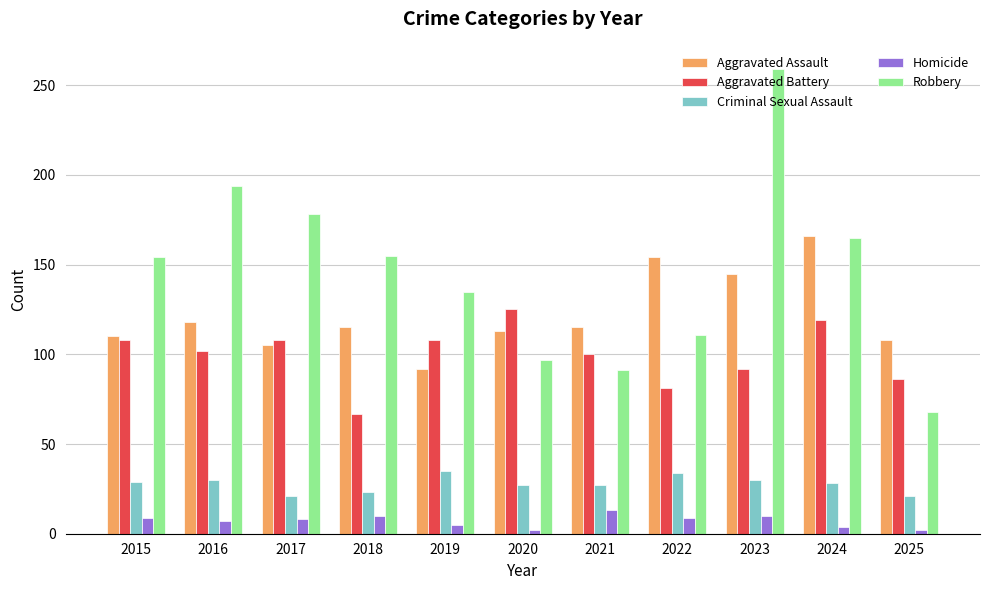

The Aggravated Assault series shows 154 at 2022. True or false?

True